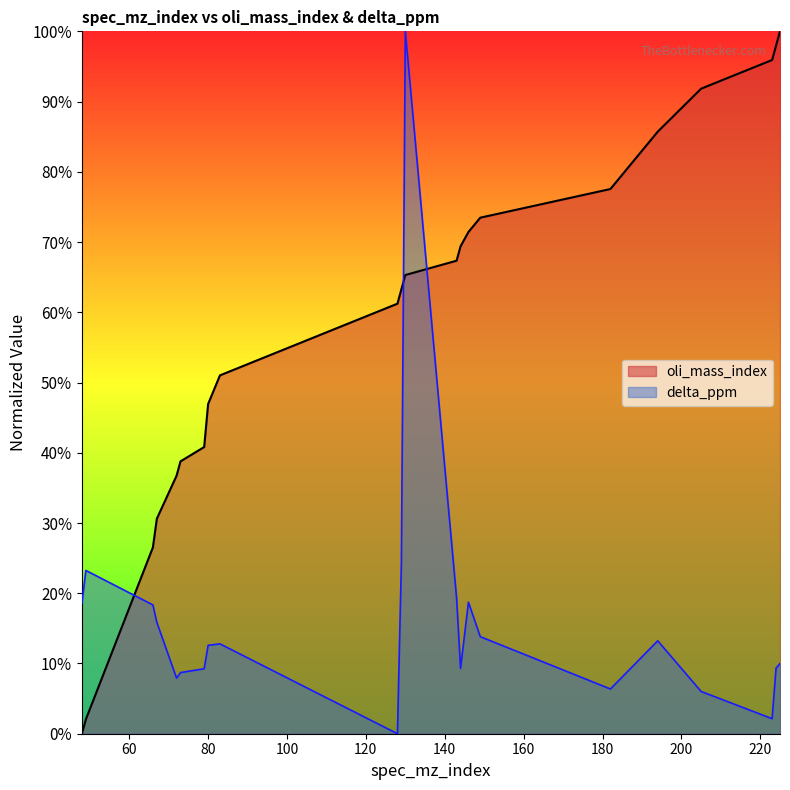

How many lines are shown in the chart?

2